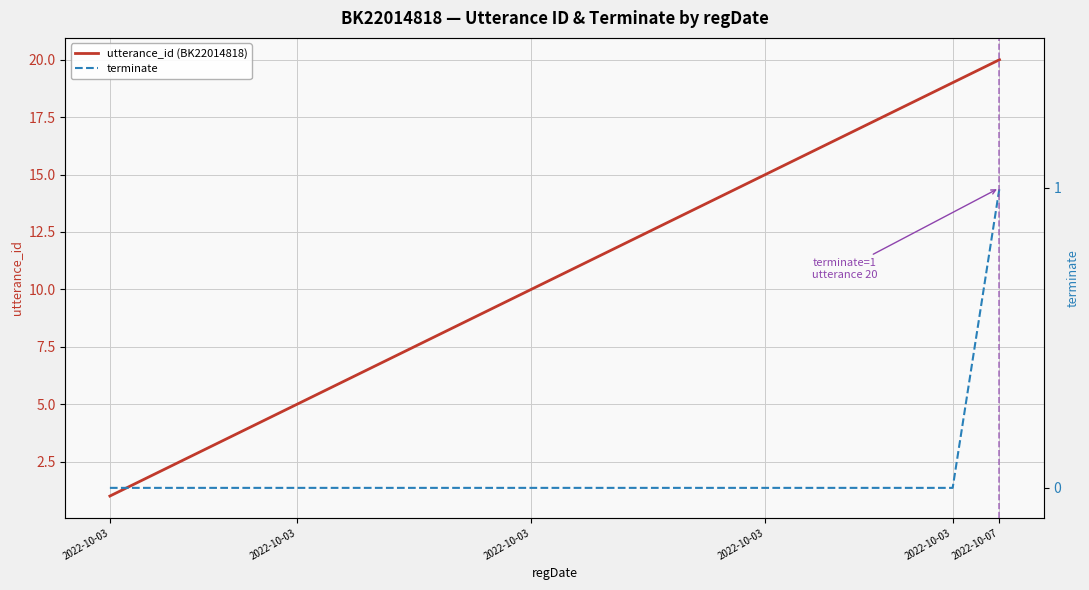

What is the difference between the highest and lowest values at 2022-10-03?

1